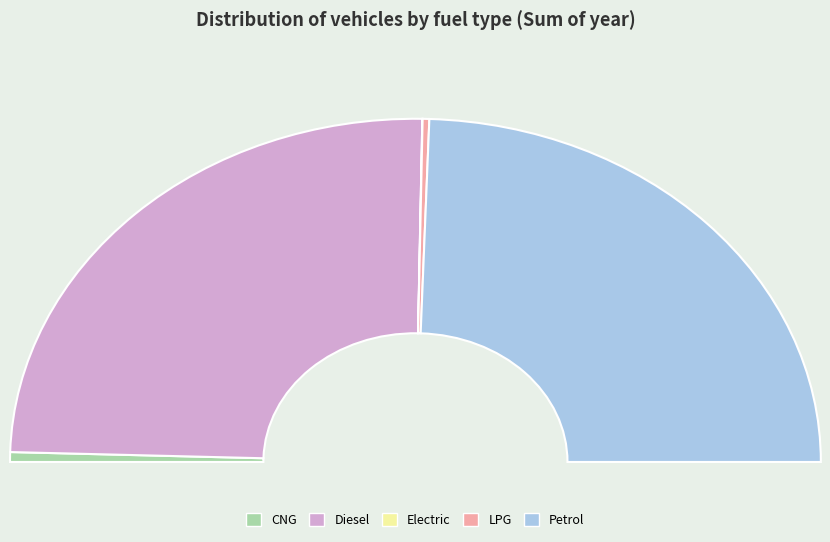

Which slice is the largest?

Diesel